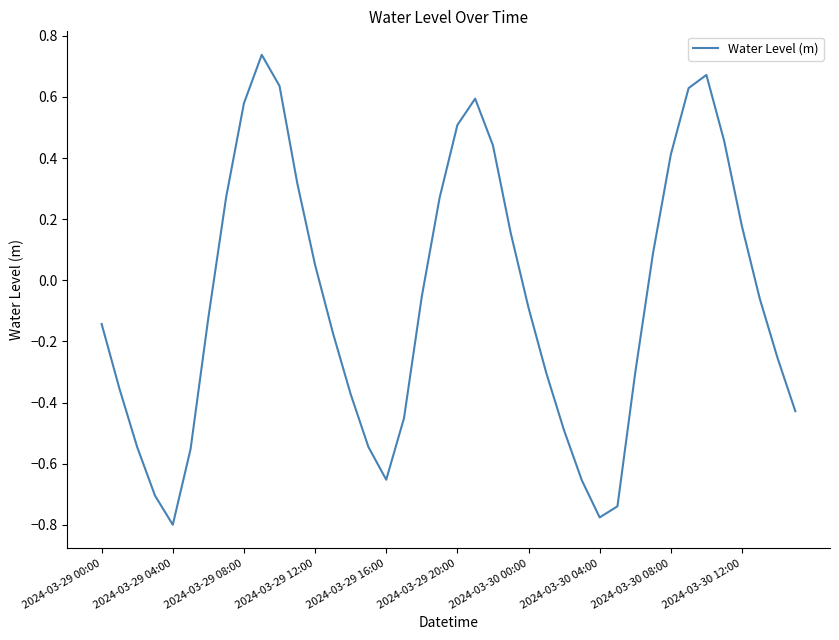

What is the difference between the maximum and minimum values?

1.5